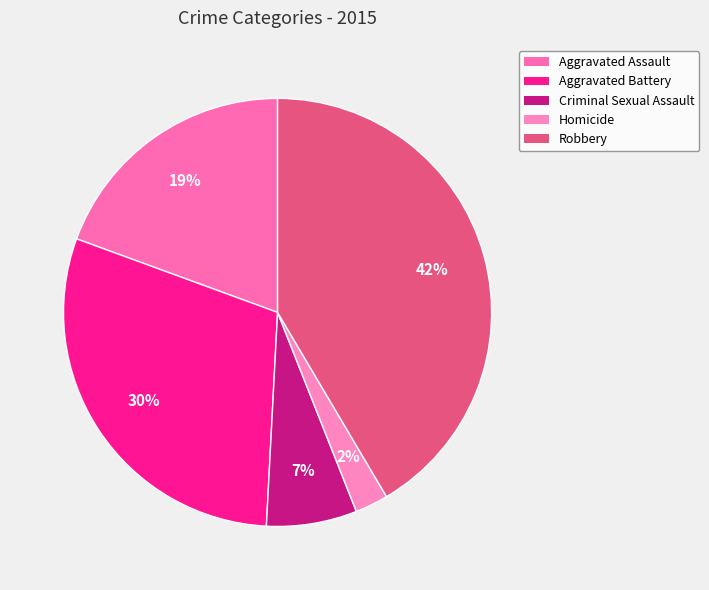

How much of the chart is everything except Homicide?

97.5%